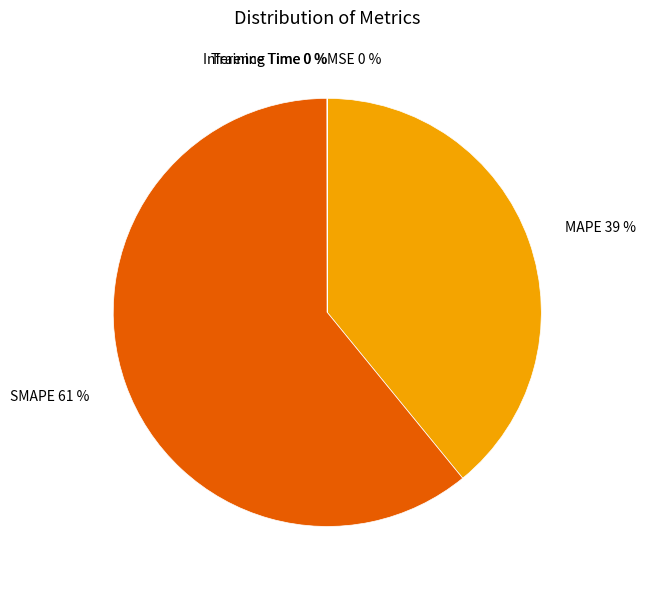

What is the largest slice in the pie chart?

SMAPE